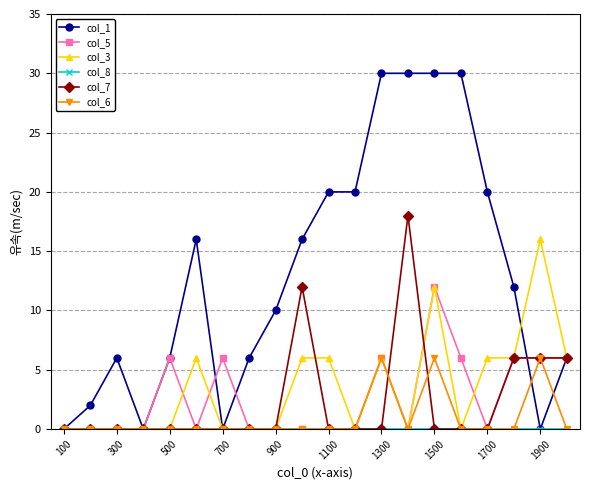

Which series has the largest total across all categories?

col_1